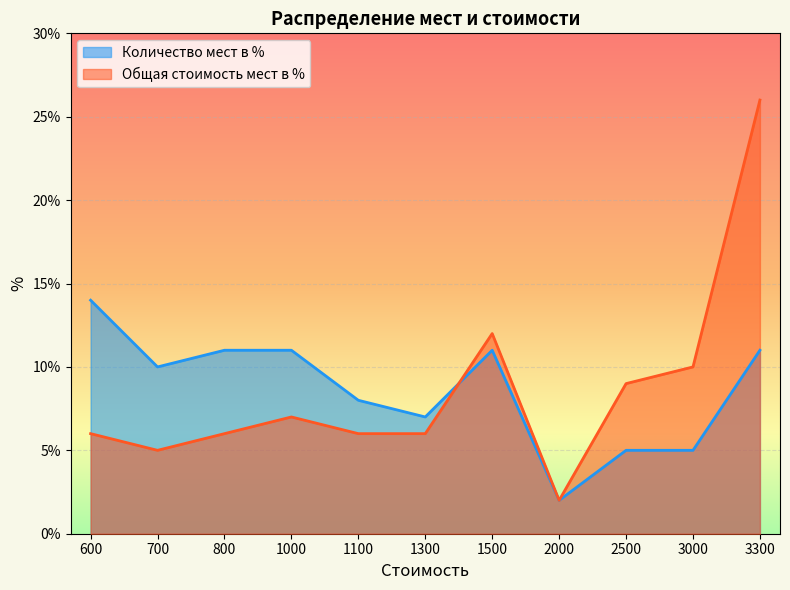

Which series has the largest range (max minus min)?

Общая стоимость мест в %